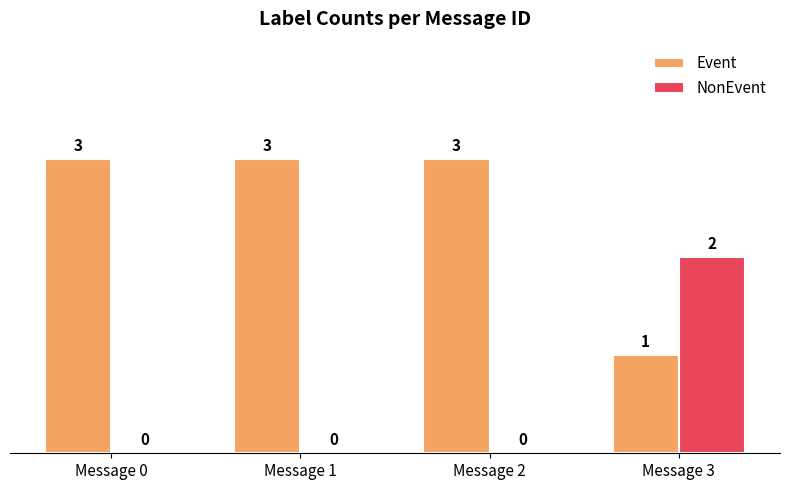

What is the approximate value of Event at Message 1?

3